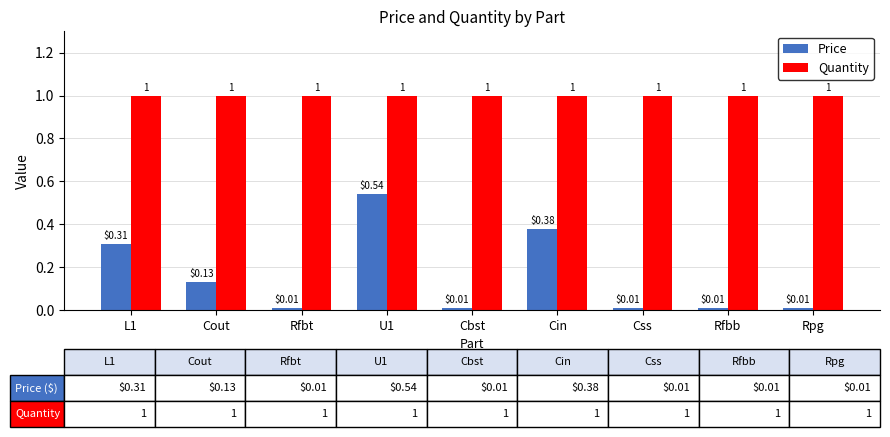

What is the label of the 5th bar from the right?

Cbst